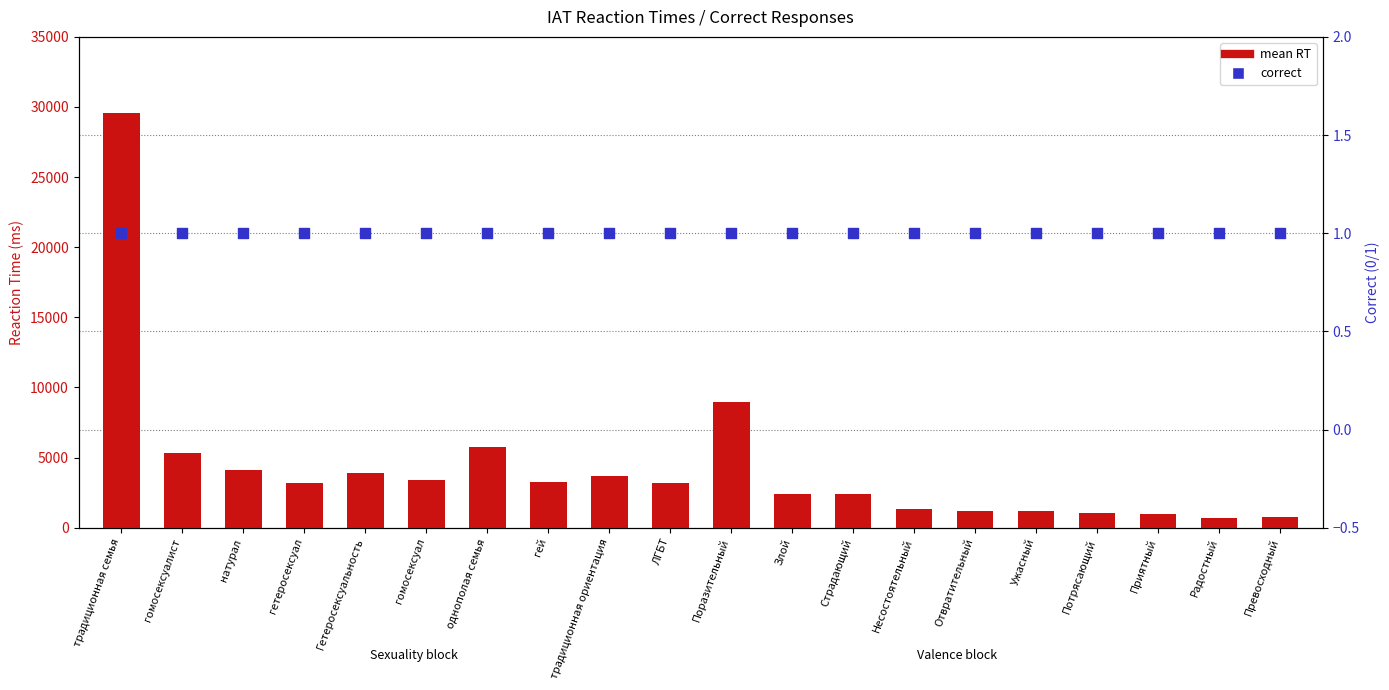

At how many categories does at least one series exceed 6438?

2